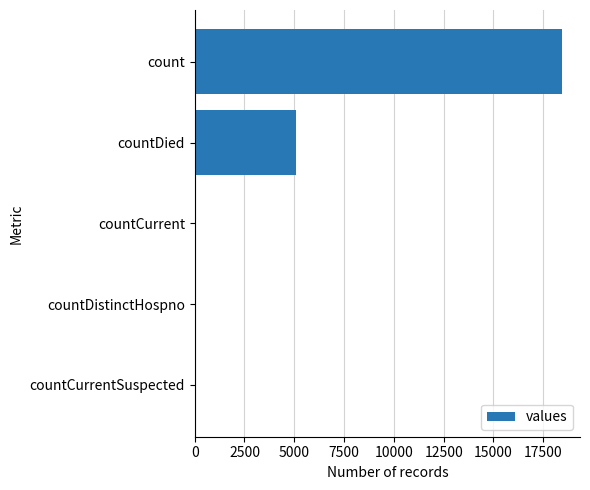

Is it true that the value at countDied is 5106?

True